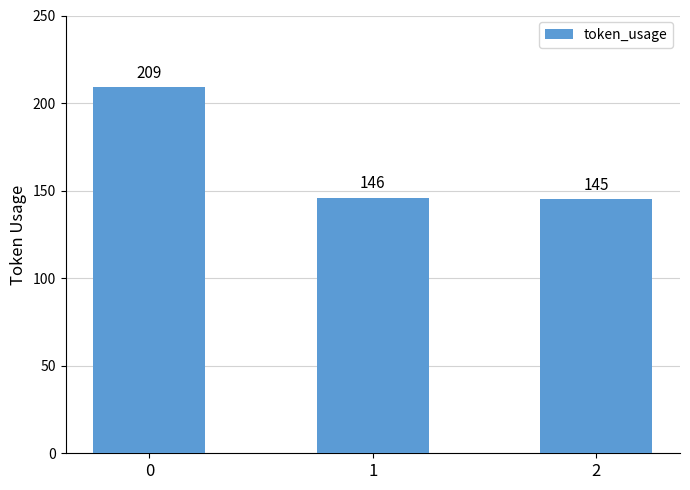

How many bars are there in total?

3